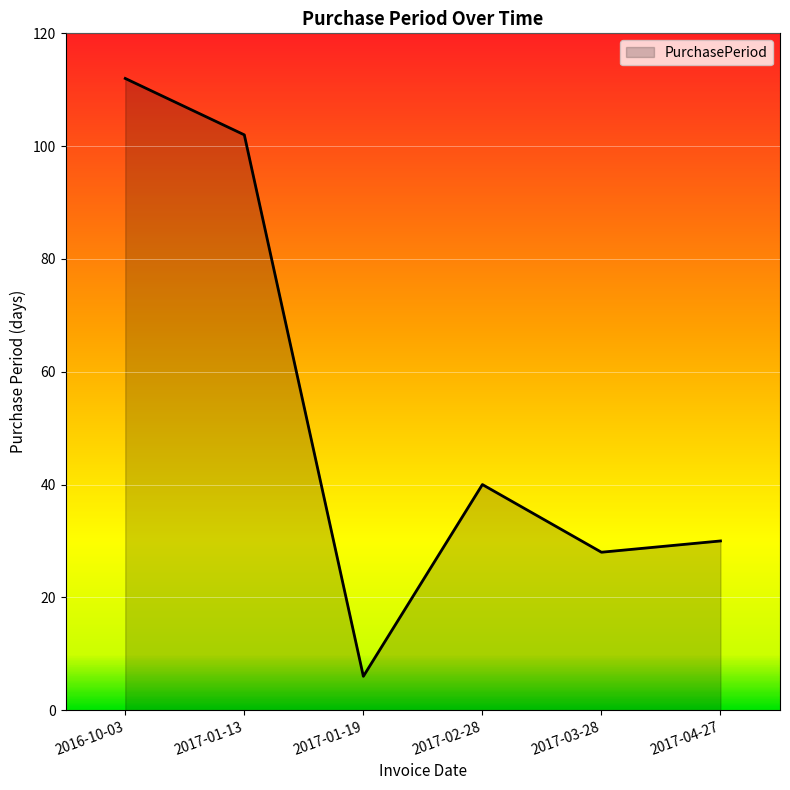

What is the approximate value at 2017-04-27, to the nearest 5?

30